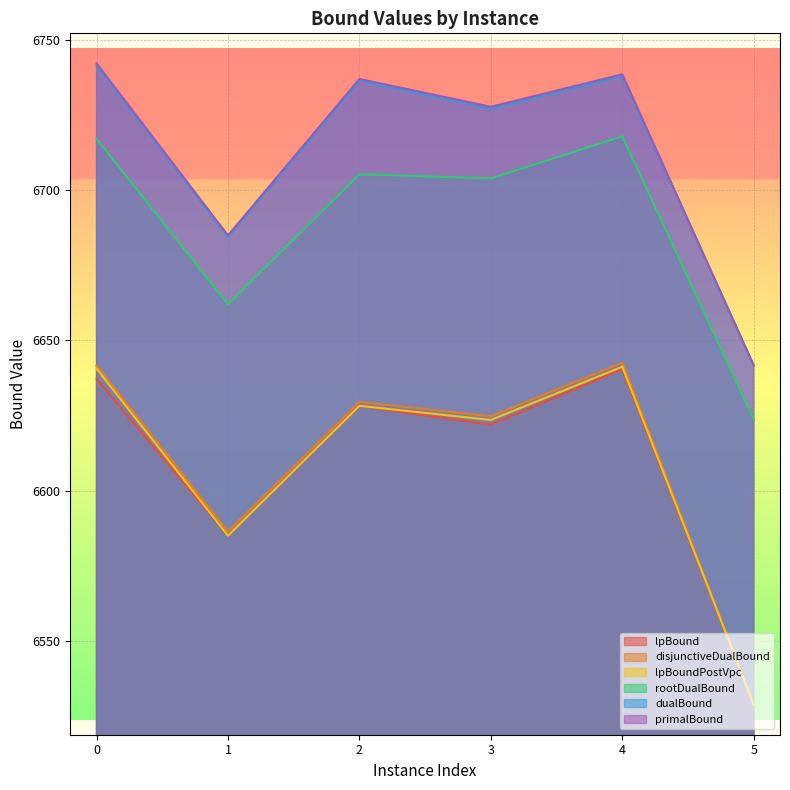

How many values in the dualBound series are below 6736?

3